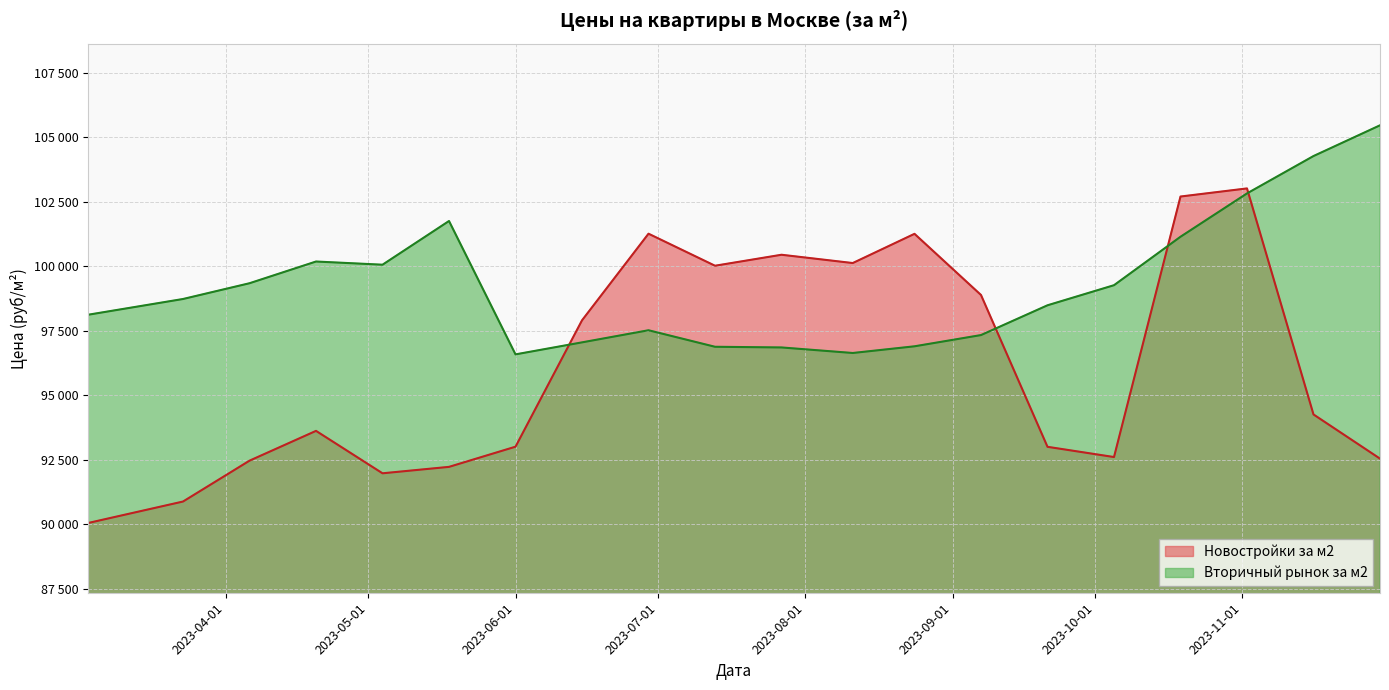

Rank the series at 01.06.2023 from highest to lowest value.

Вторичный рынок за м2, Новостройки за м2